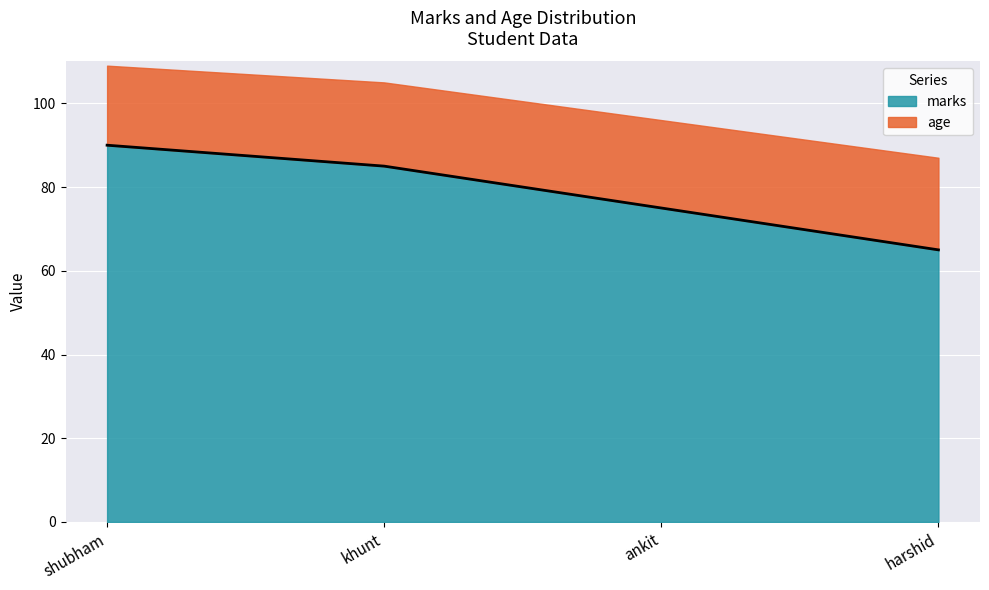

How many values are between 75 and 90?

3